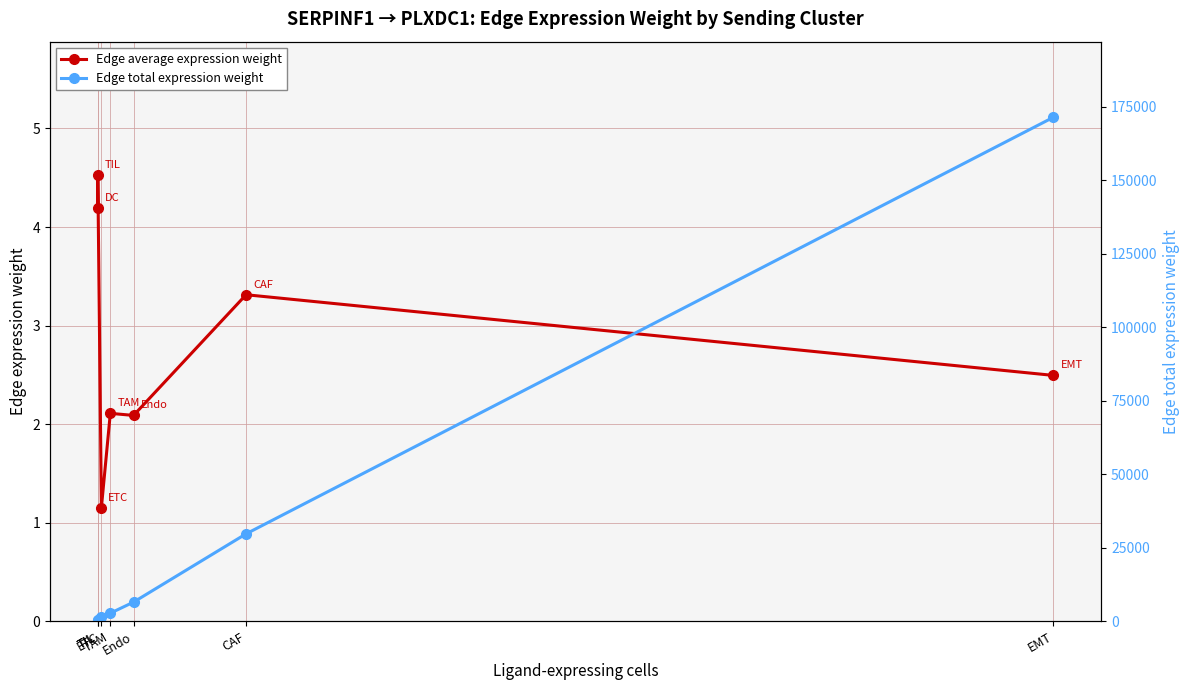

What is the label of the 2nd point from the left?

TIL